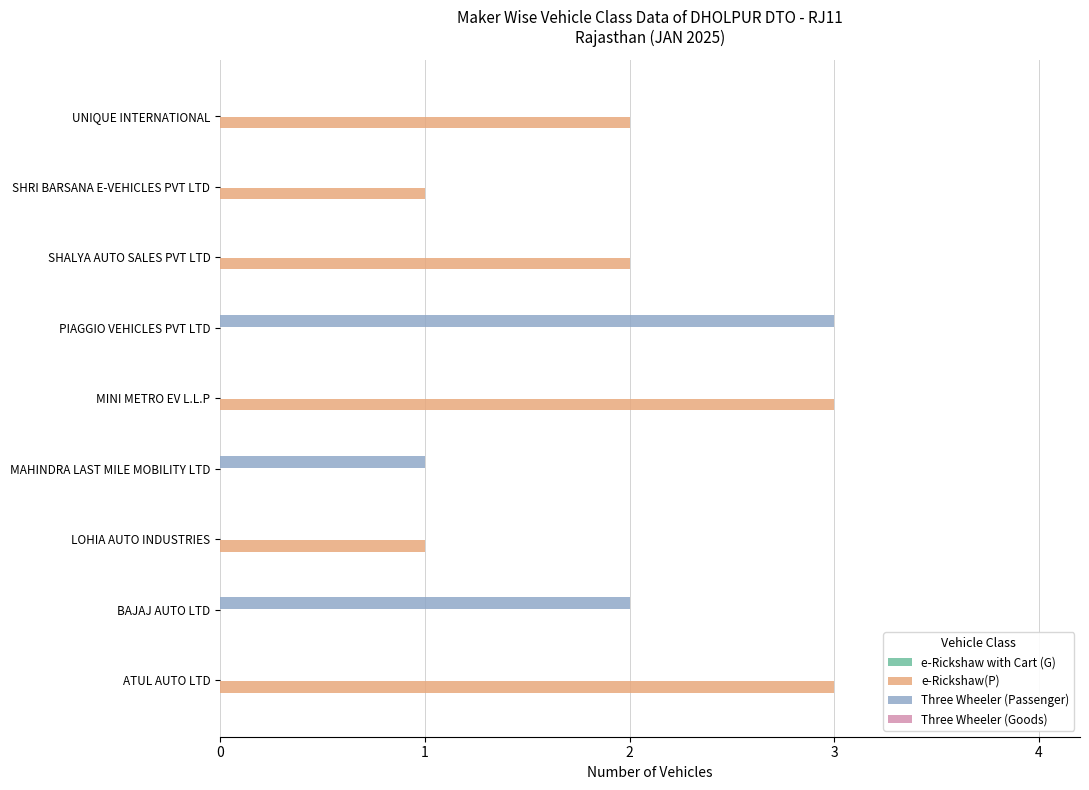

The value of Three Wheeler (Passenger) at SHRI BARSANA E-VEHICLES PVT LTD is 2. True or false?

False